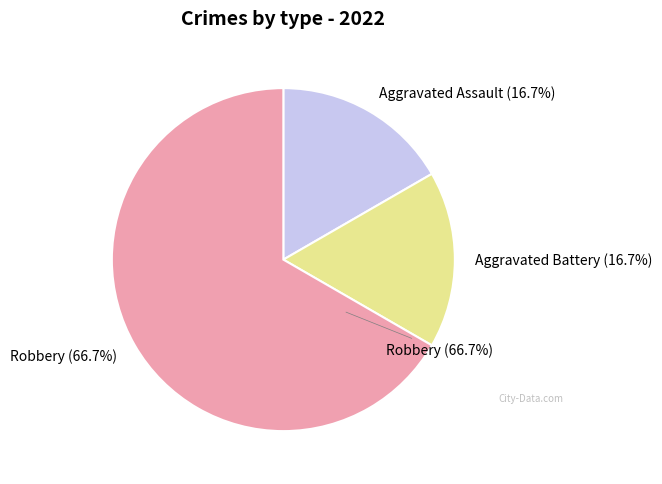

True or false: Robbery accounts for 67% of the total.

True